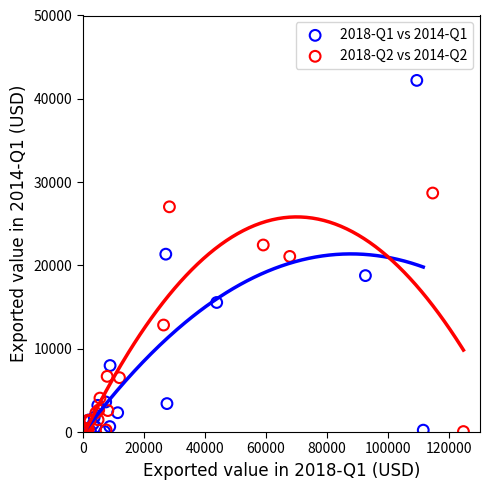

Which series has the largest Y range (max minus min)?

2018-Q1 vs 2014-Q1